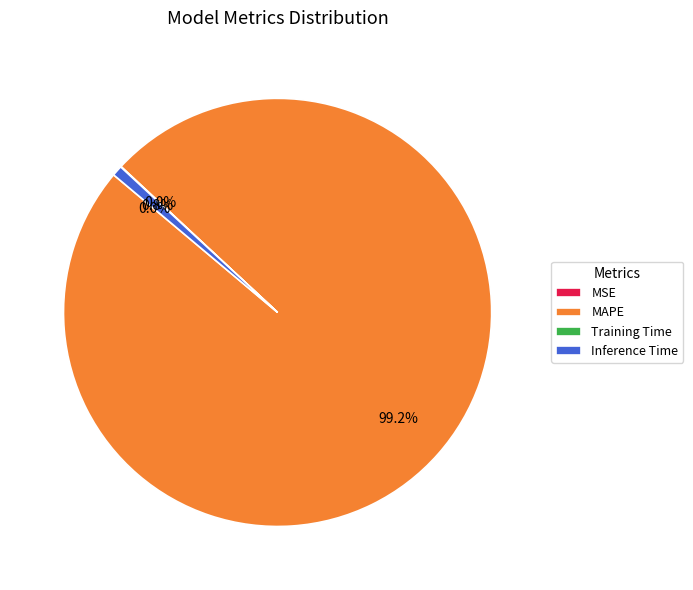

Which slice is the largest?

MAPE